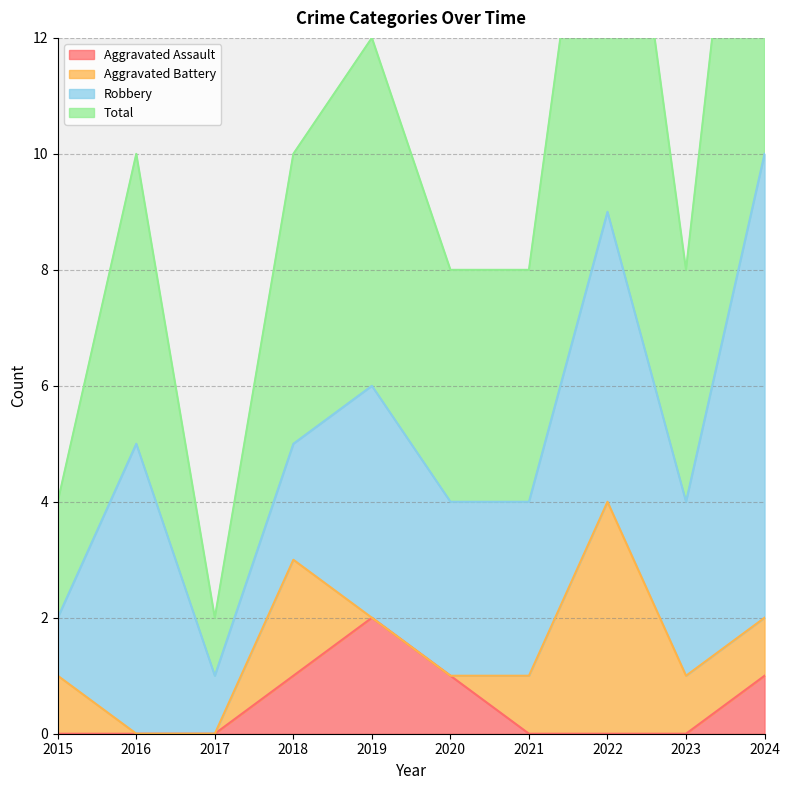

Where is the first local minimum for Total?

2017